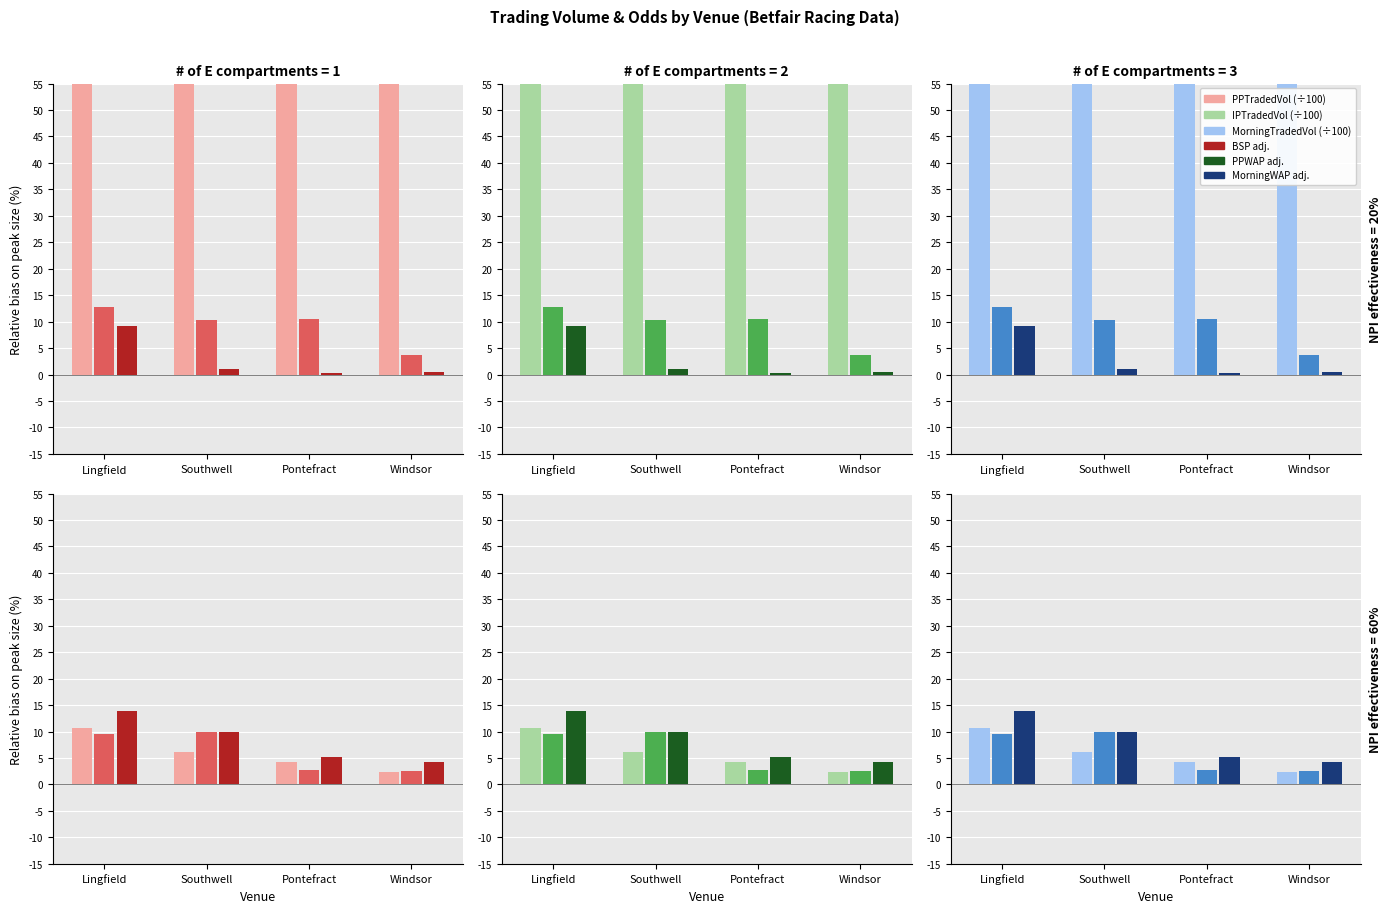

What is the average value of the IPTradedVol (÷100) series?

9.3